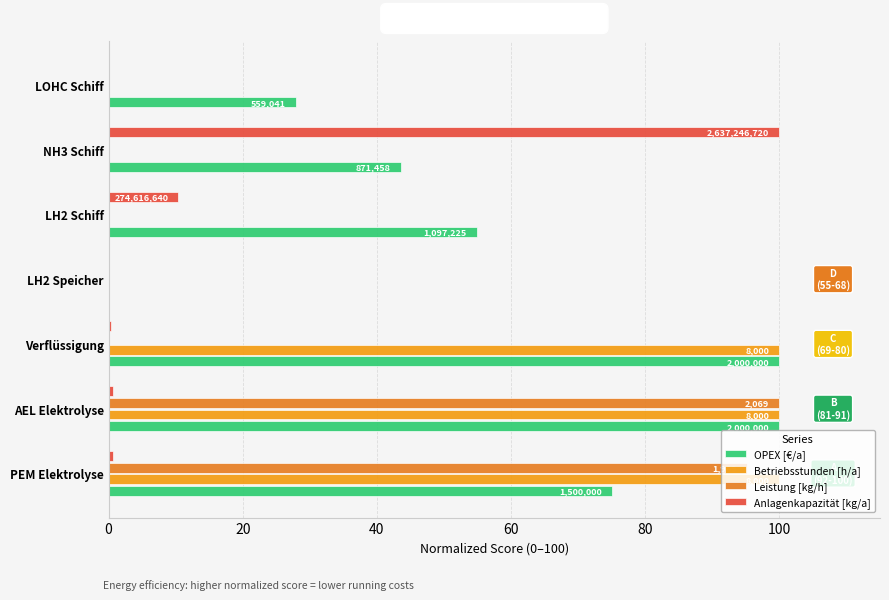

How many distinct data groups are displayed?

4